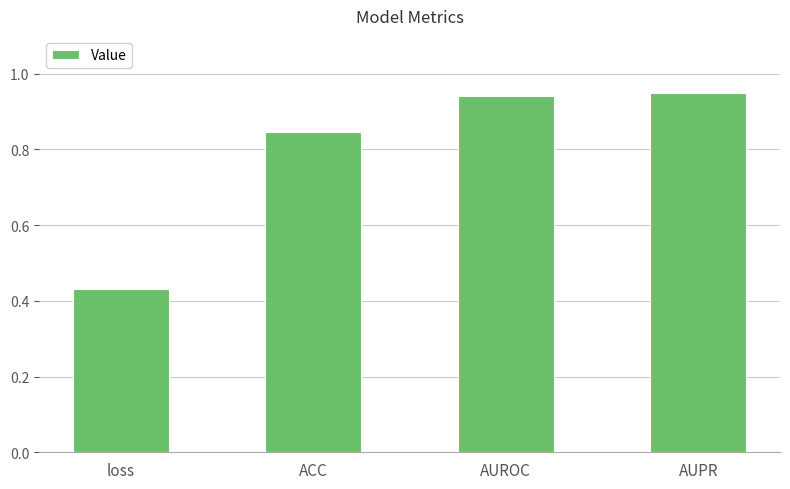

How many categories are shown in the chart?

4